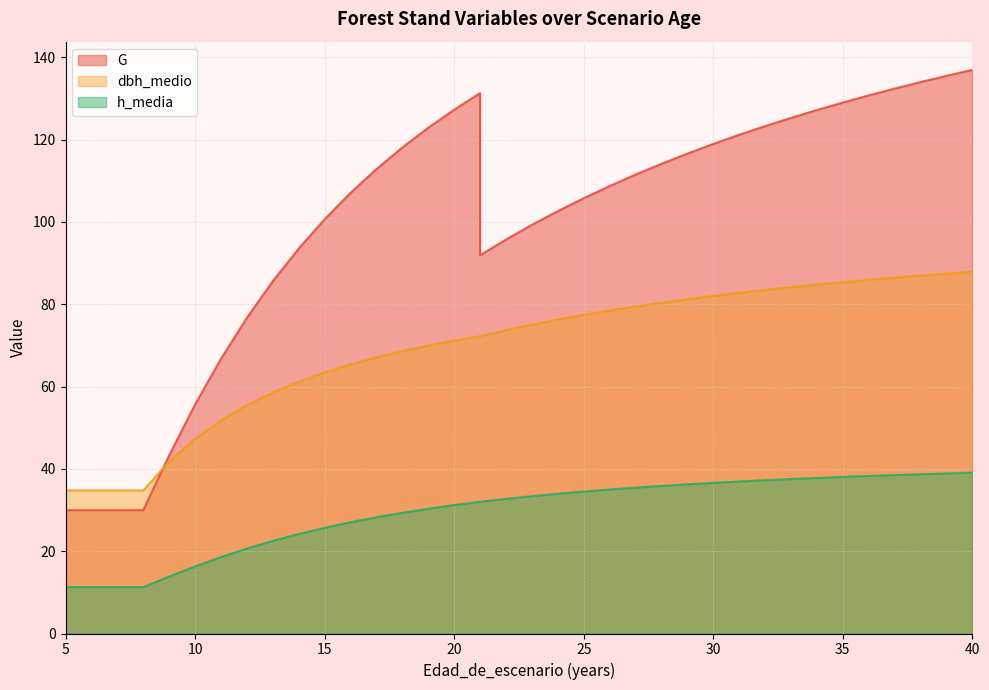

What is the greatest value displayed?

136.9